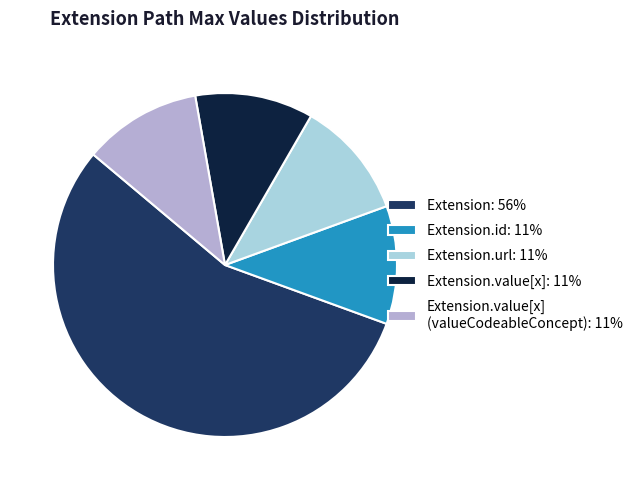

True or false: Extension.value[x]: 11% accounts for 11% of the total.

True